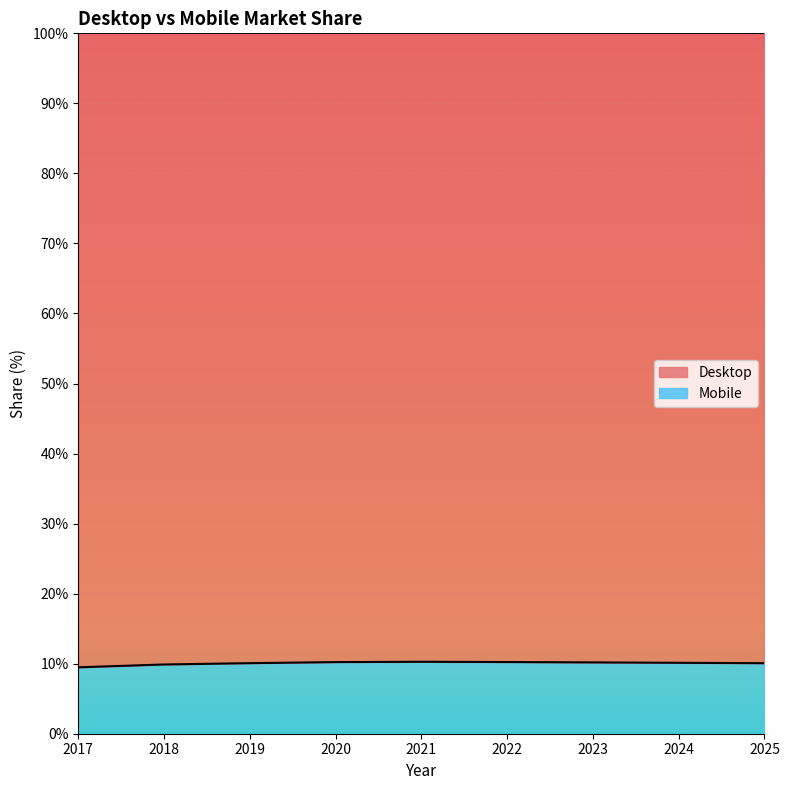

Where is the first local maximum?

2021